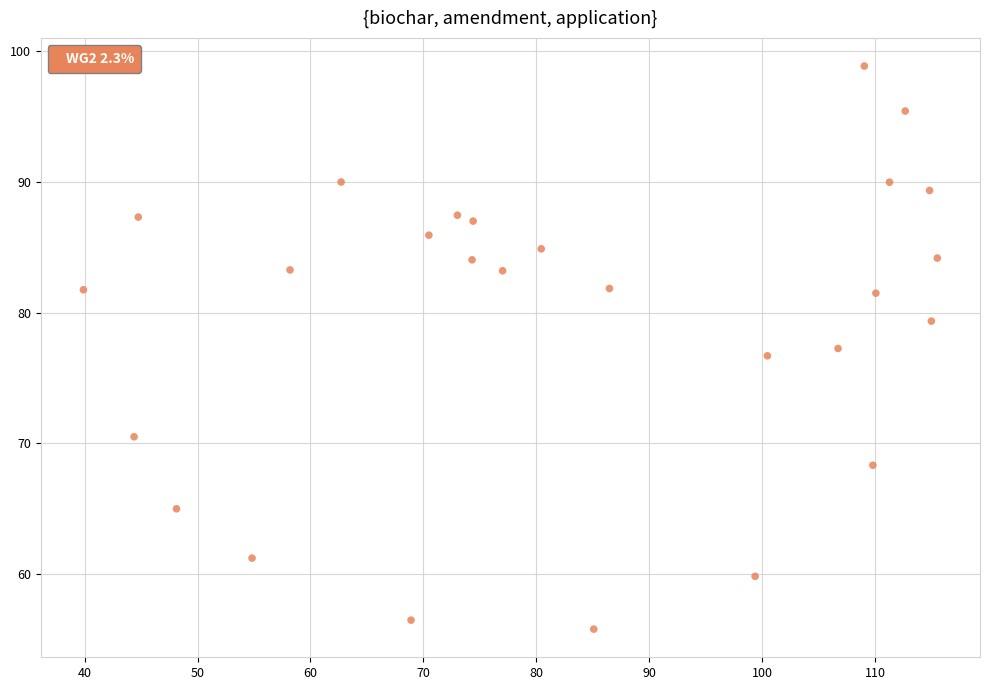

What is the range of X values (max minus min)?

75.6